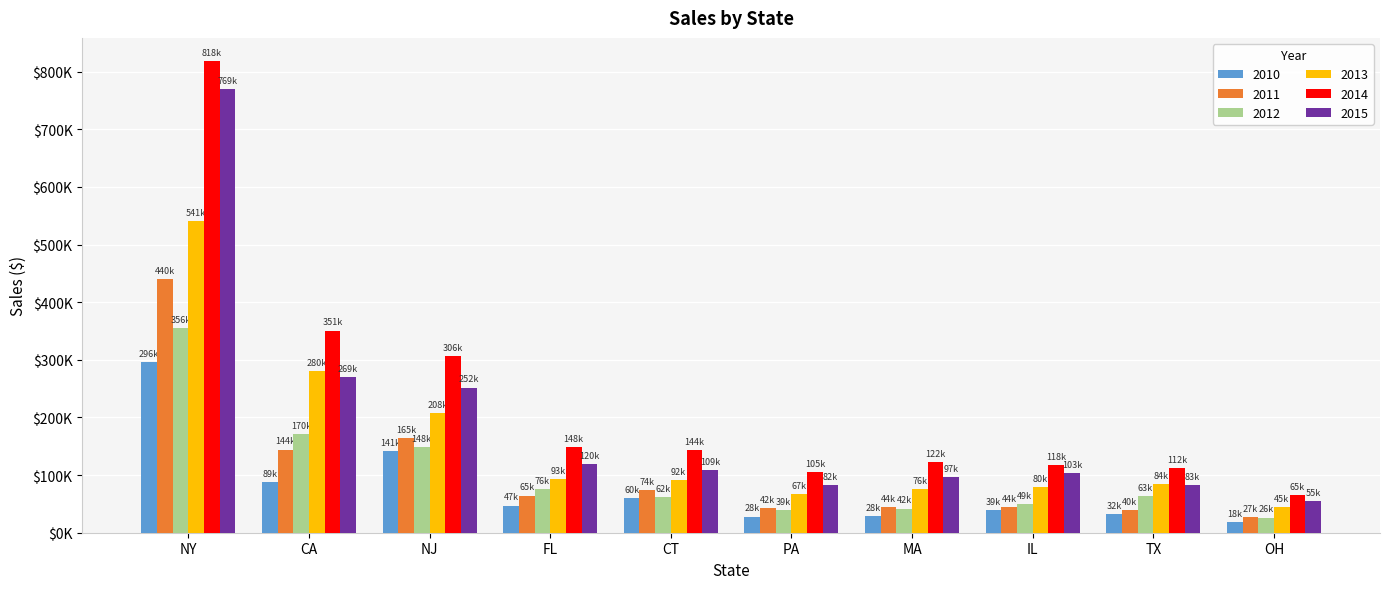

What is the label of the 1st bar from the right?

OH